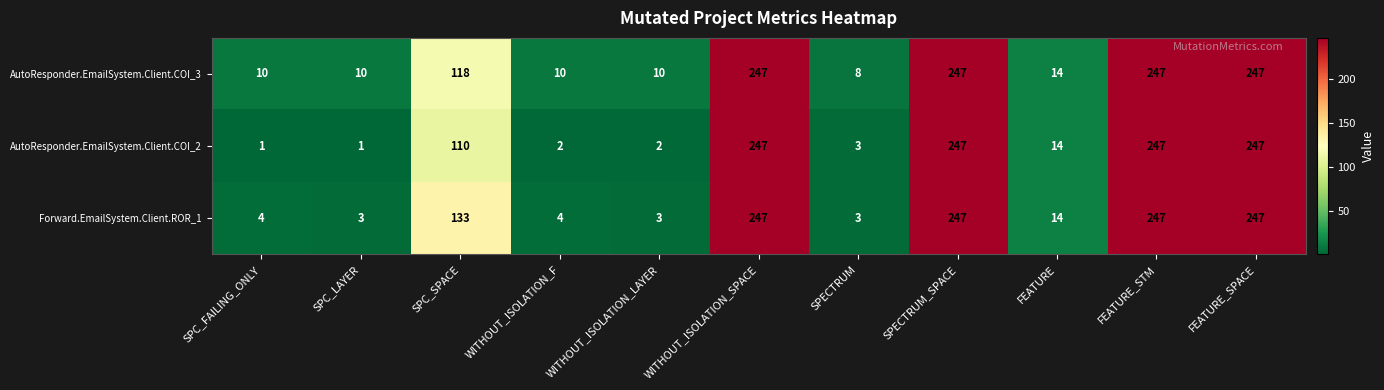

Which series has the largest total across all categories?

AutoResponder.EmailSystem.Client.COI_3